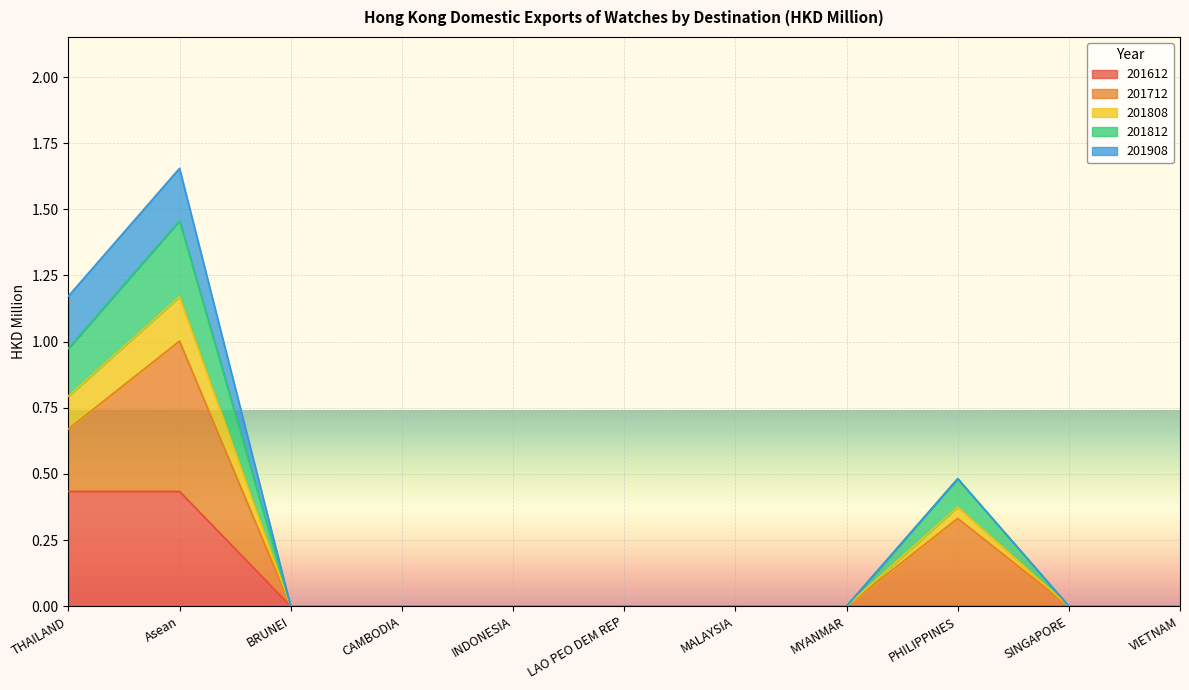

At which label does 201812 reach its minimum?

BRUNEI